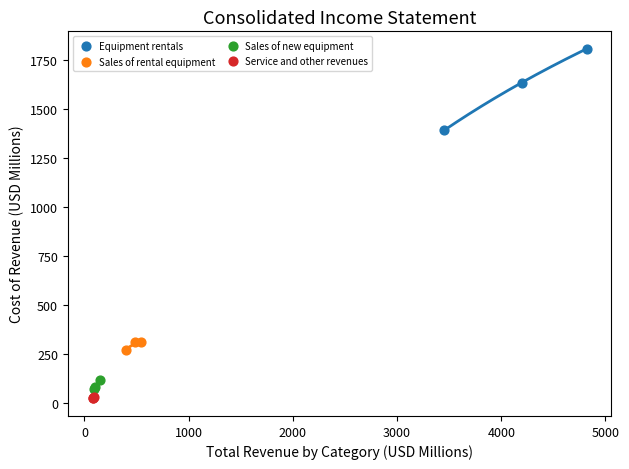

Which series has the widest spread of Y values?

Equipment rentals